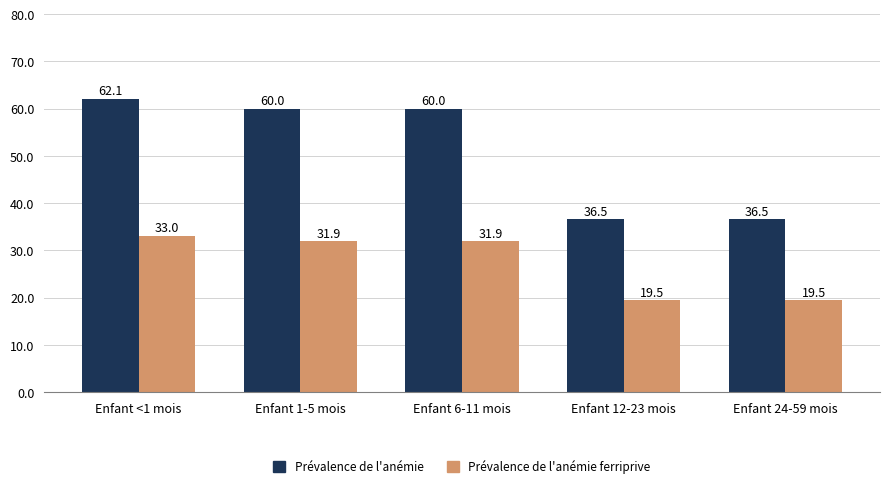

Which series has the largest total across all categories?

Prévalence de l'anémie